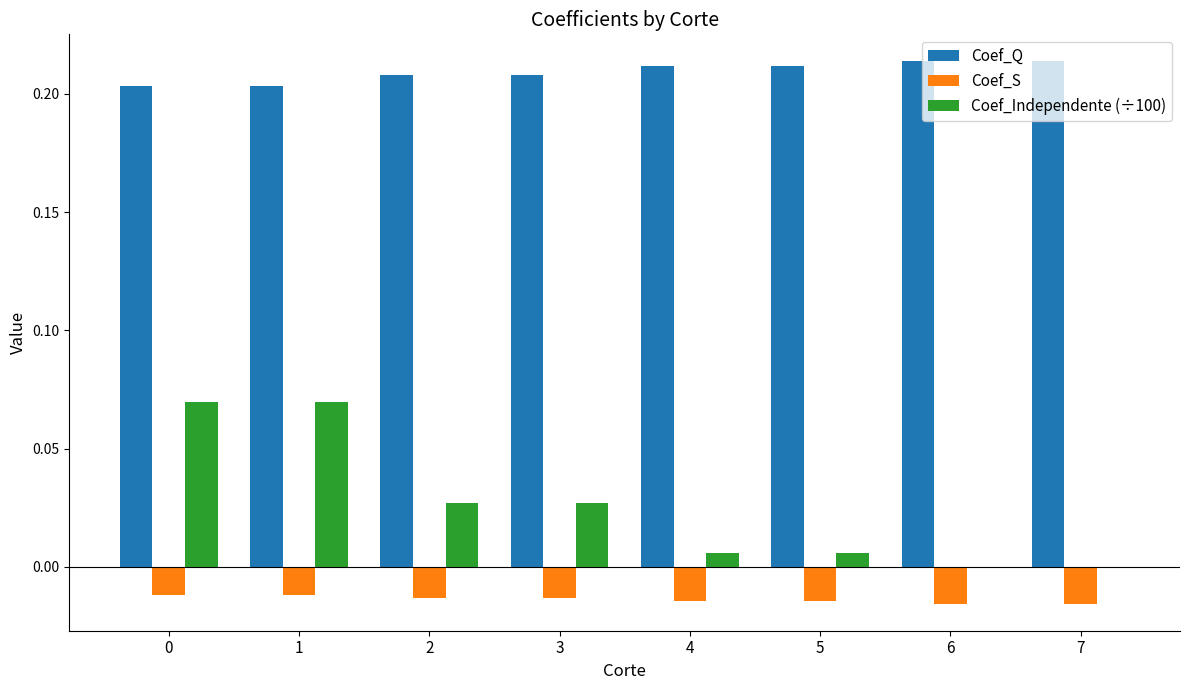

Which series has the largest total across all categories?

Coef_Q